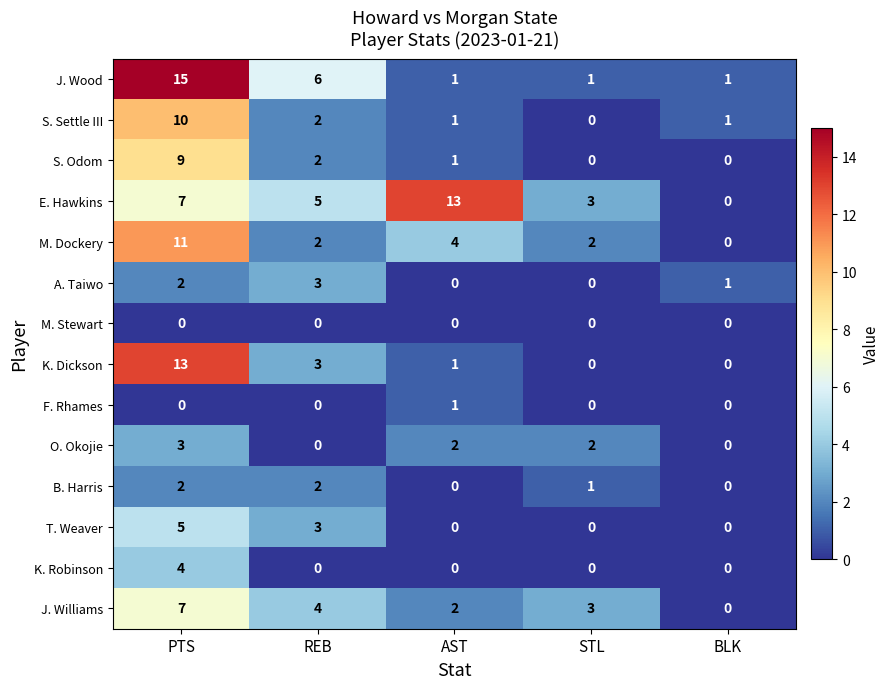

At which category is the sum across all series the highest?

PTS